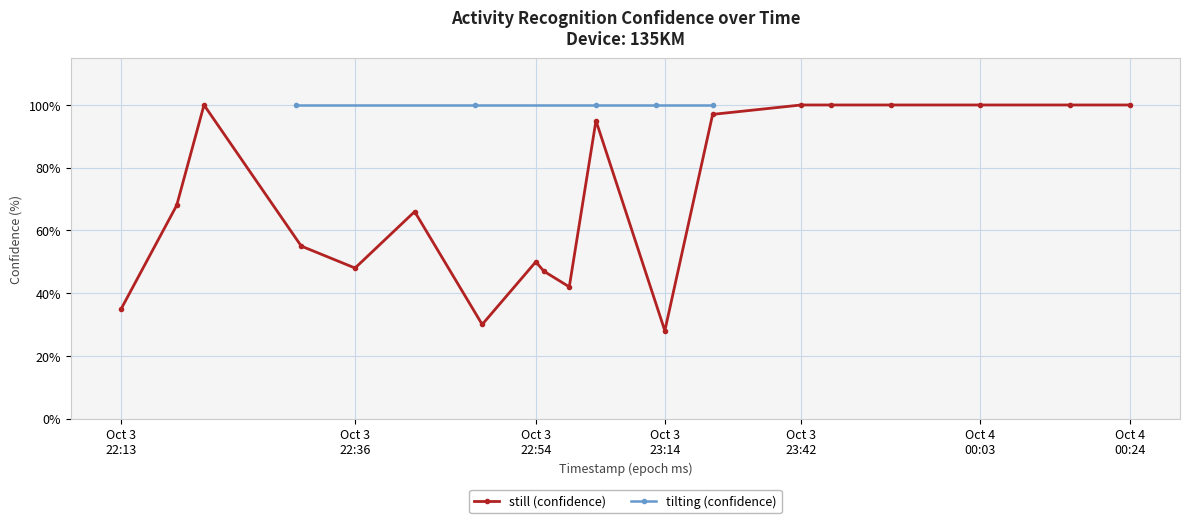

What is the minimum value for still (confidence)?

28